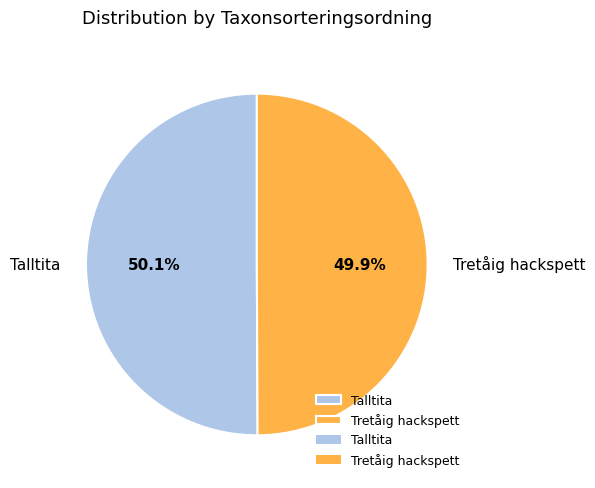

What percentage is the Talltita slice, to the nearest percent?

50%